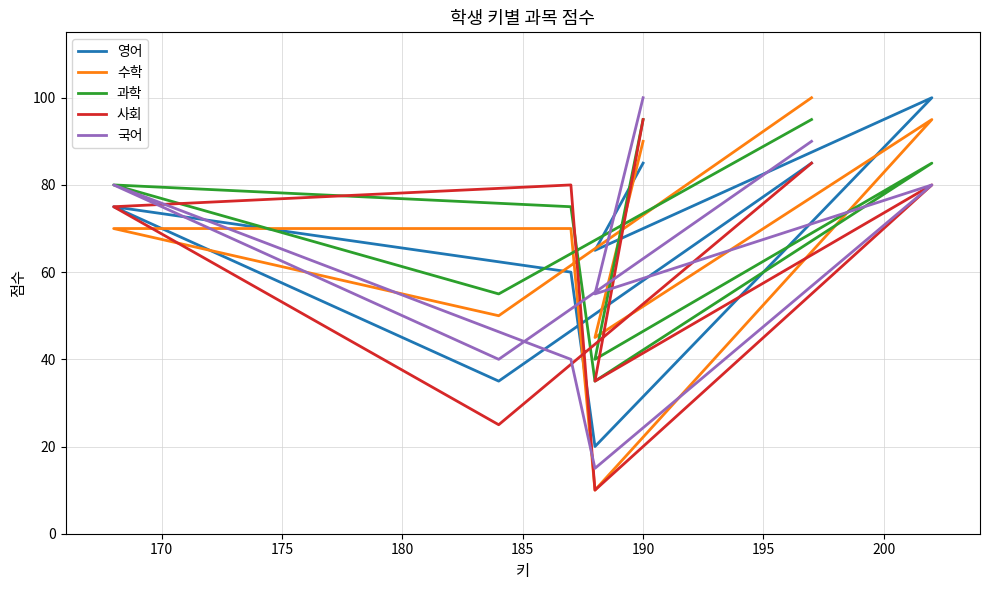

What is the greatest value displayed?

100